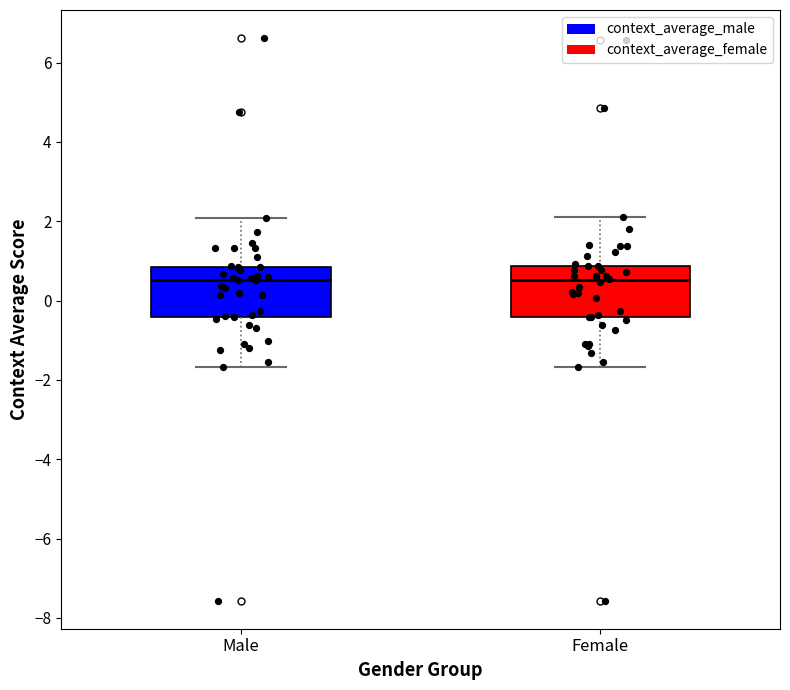

Where does the lower whisker of the box for Female end on the y-axis? The values are not printed on the chart, so give them approximately, as read against the axis.

-1.6